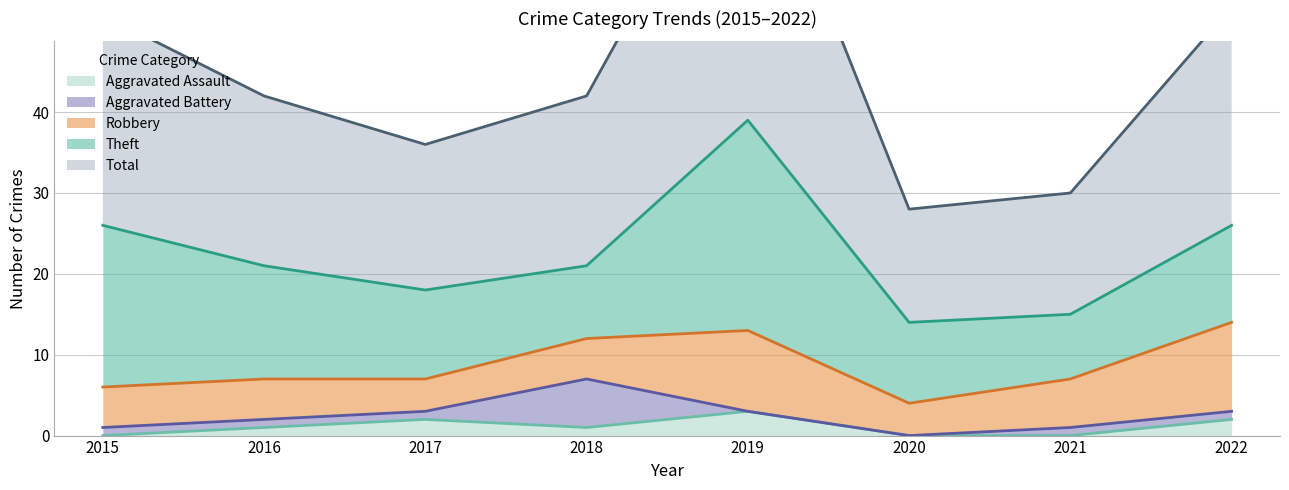

Does the chart display data point markers on the line(s)?

No